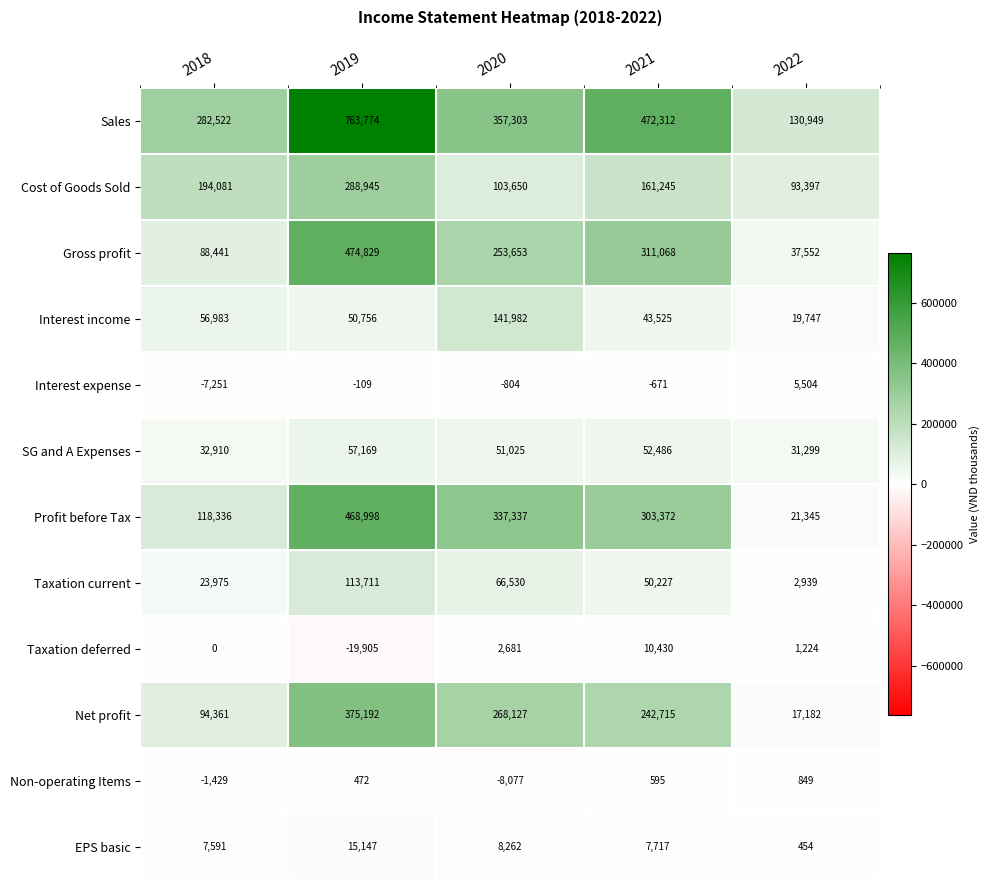

At which label does Net profit first exceed 242715?

2019